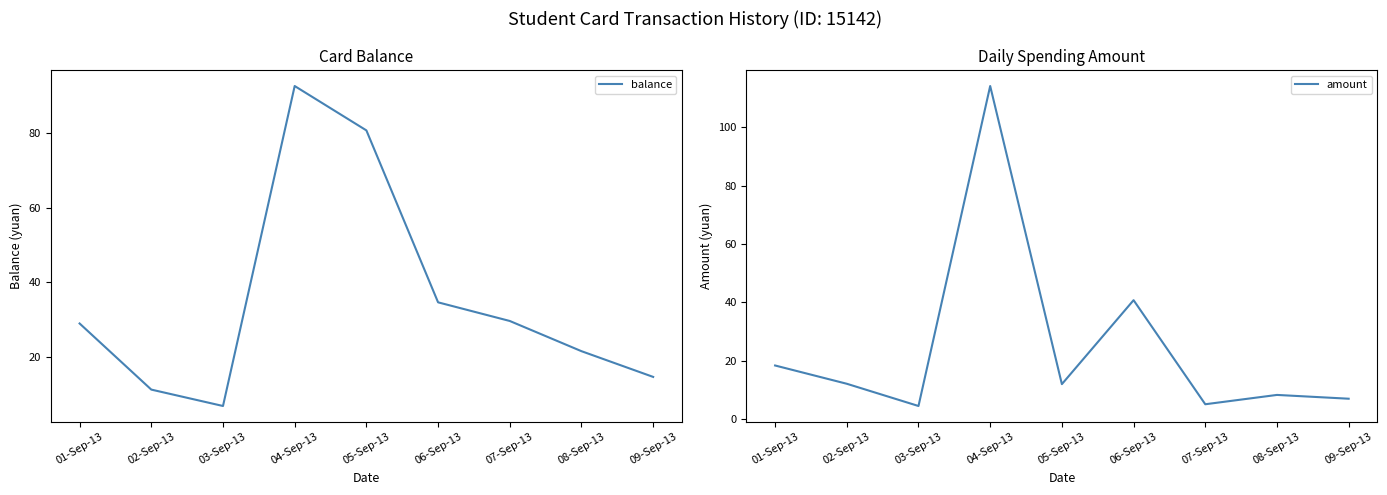

What is the average value of the balance series?

35.6